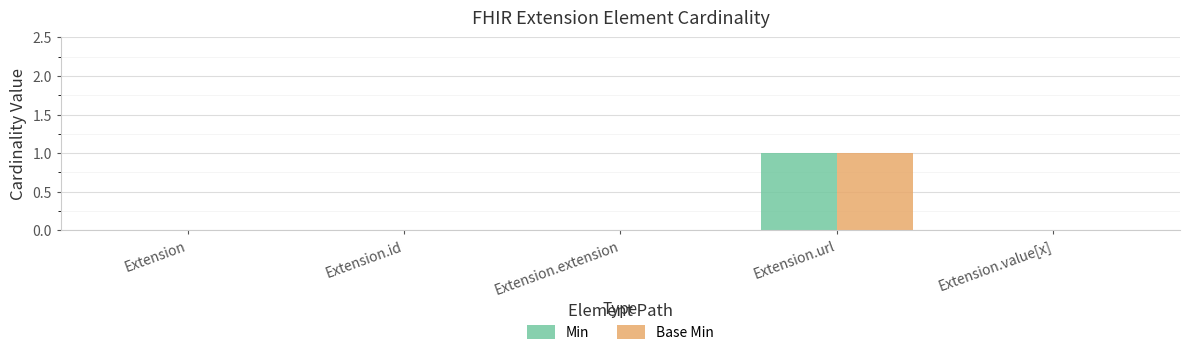

Which category has the highest value in the Min series?

Extension.url